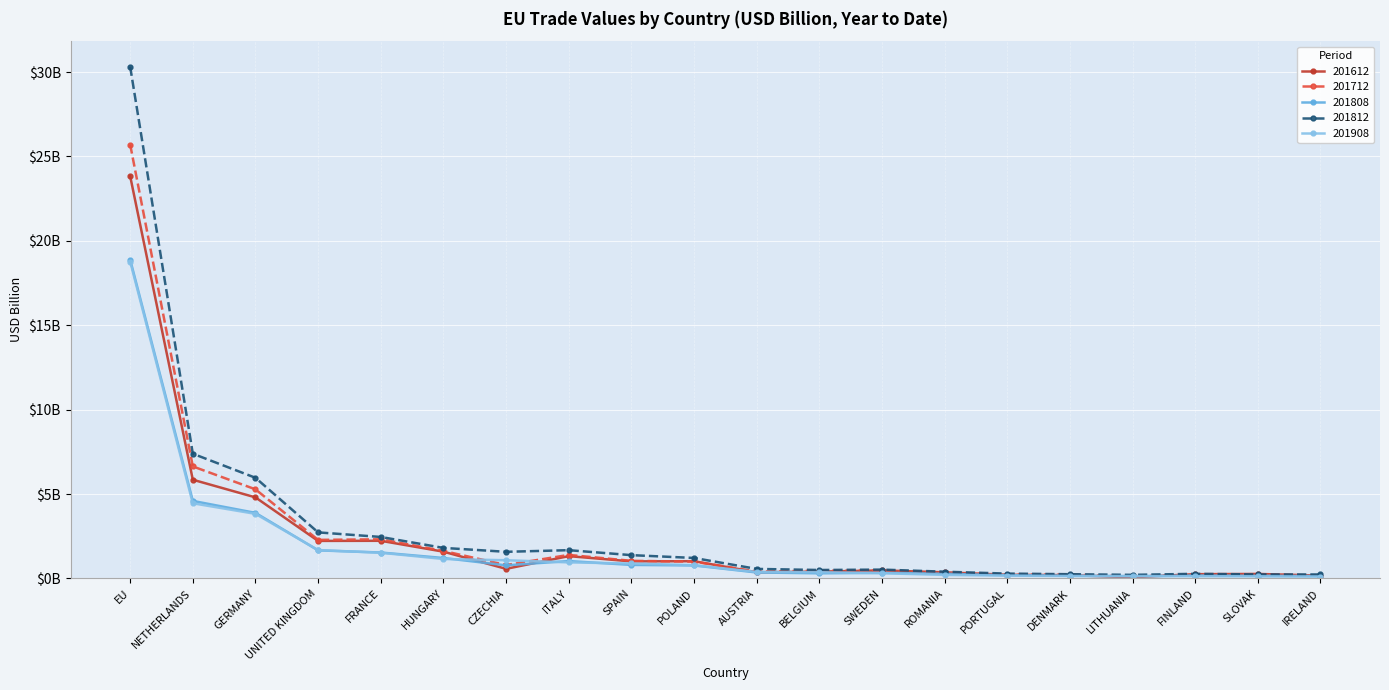

Does the chart display data point markers on the line(s)?

Yes